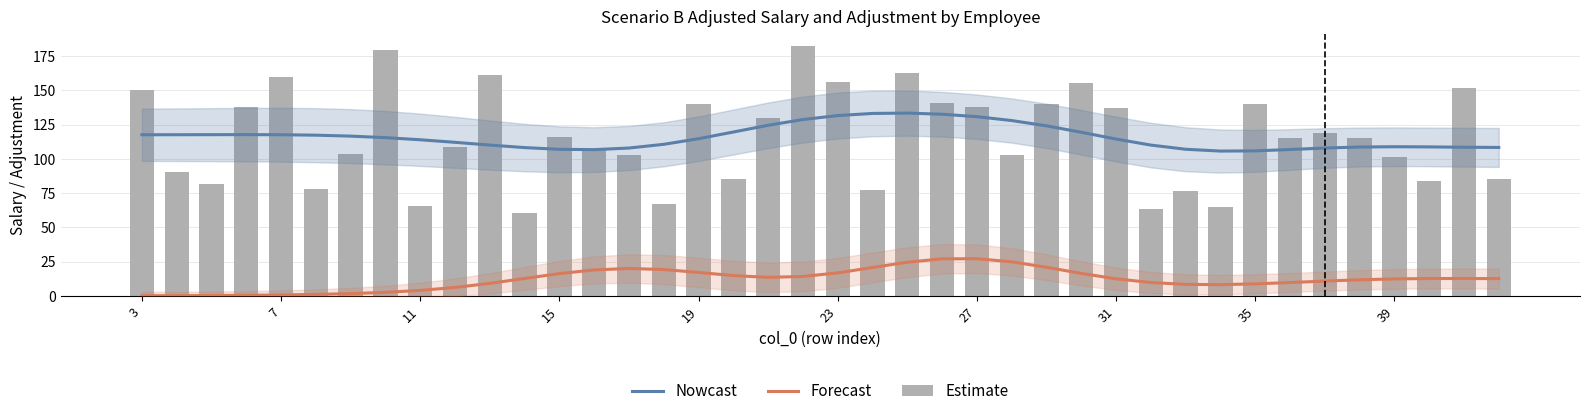

Reading left to right, what are all the values shown in this chart?

Nowcast: 117.5	117.5	117.6	117.6	117.5	117.2	116.5	115.4	113.9	112.0	110.0	108.2	106.9	106.7	107.8	110.5	114.6	119.5	124.4	128.6	131.5	133.1	133.3	132.5	130.7	127.9	124.0	119.3	114.4	110.0	106.9	105.6	105.8	106.7	107.8	108.6	108.8	108.7	108.4	108.3
Forecast: 0.1	0.1	0.2	0.3	0.6	1.0	1.6	2.5	3.9	6.1	9.1	12.6	16.2	18.9	19.9	19.1	17.0	14.7	13.5	14.1	16.7	20.6	24.5	26.9	27.1	24.8	20.8	16.3	12.4	9.7	8.3	8.1	8.7	9.7	10.7	11.7	12.3	12.6	12.6	12.5
Estimate: 150.3	90.1	81.7	138.0	159.8	77.7	103.4	179.6	65.9	108.9	161.4	60.2	115.5	106.8	102.6	67.3	140.2	85.3	129.5	182.0	156.0	77.4	162.7	141.0	137.6	103.1	140.1	155.2	137.4	63.6	76.6	65.0	139.7	115.2	118.5	115.2	101.2	83.7	151.5	85.5